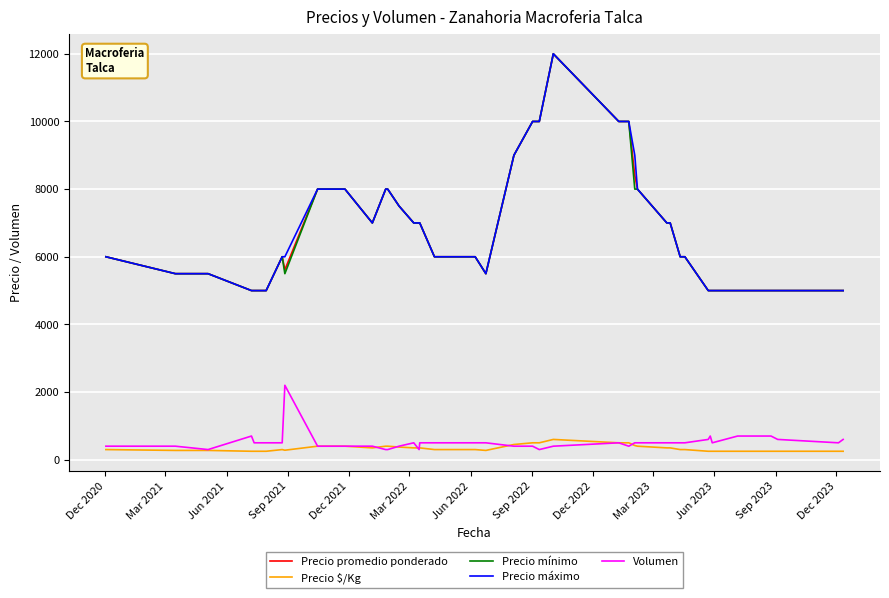

True or false: Volumen has more than 1 points higher than both neighbors.

True